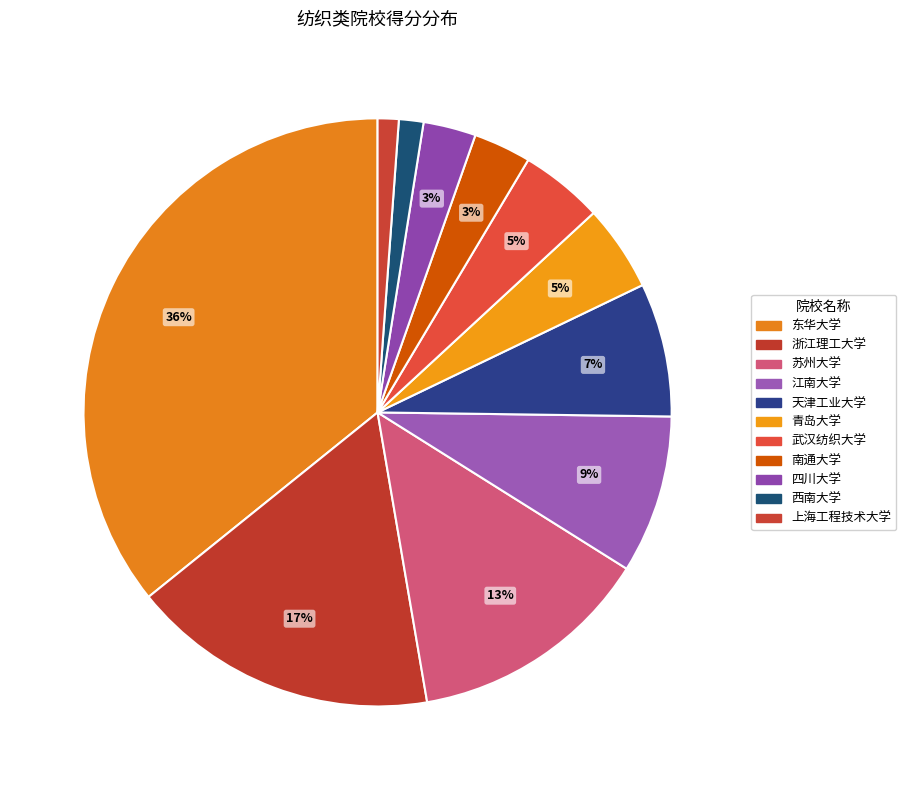

Count the number of slices in the pie.

11